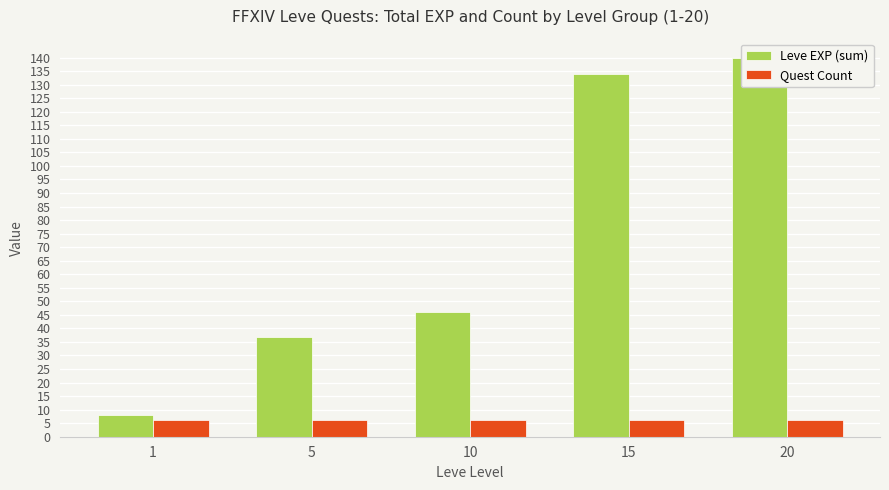

Which series has the largest total across all categories?

Leve EXP (sum)